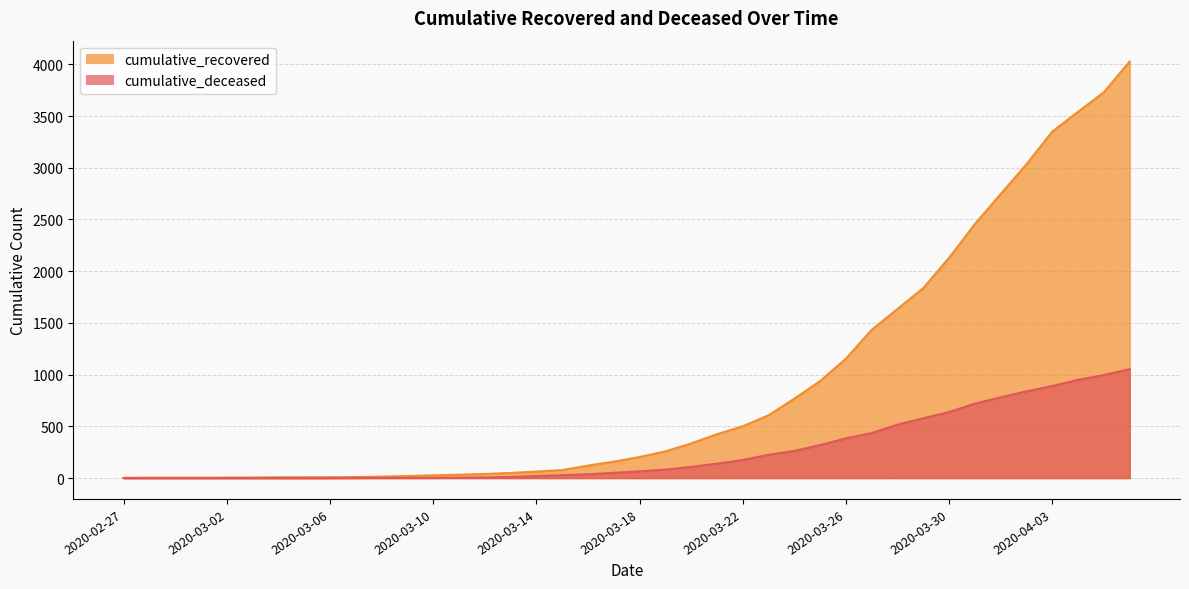

Reading left to right, what are all the values shown in this chart?

cumulative_recovered: 2020-02-27=3	2020-02-28=4	2020-02-29=4	2020-03-01=4	2020-03-02=5	2020-03-03=6	2020-03-04=8	2020-03-05=9	2020-03-06=9	2020-03-07=10	2020-03-08=14	2020-03-09=20	2020-03-10=27	2020-03-11=33	2020-03-12=40	2020-03-13=50	2020-03-14=63	2020-03-15=77	2020-03-16=121	2020-03-17=159	2020-03-18=204	2020-03-19=258	2020-03-20=335	2020-03-21=424	2020-03-22=501	2020-03-23=607	2020-03-24=768	2020-03-25=938	2020-03-26=1154	2020-03-27=1434	2020-03-28=1635	2020-03-29=1837	2020-03-30=2130	2020-03-31=2456	2020-04-01=2746	2020-04-02=3034	2020-04-03=3350	2020-04-04=3541	2020-04-05=3730	2020-04-06=4027
cumulative_deceased: 2020-02-27=0	2020-02-28=0	2020-02-29=0	2020-03-01=0	2020-03-02=0	2020-03-03=0	2020-03-04=0	2020-03-05=0	2020-03-06=0	2020-03-07=1	2020-03-08=2	2020-03-09=2	2020-03-10=2	2020-03-11=4	2020-03-12=6	2020-03-13=11	2020-03-14=20	2020-03-15=28	2020-03-16=37	2020-03-17=51	2020-03-18=65	2020-03-19=82	2020-03-20=108	2020-03-21=140	2020-03-22=175	2020-03-23=225	2020-03-24=263	2020-03-25=319	2020-03-26=384	2020-03-27=435	2020-03-28=517	2020-03-29=578	2020-03-30=639	2020-03-31=720	2020-04-01=781	2020-04-02=839	2020-04-03=890	2020-04-04=950	2020-04-05=996	2020-04-06=1054